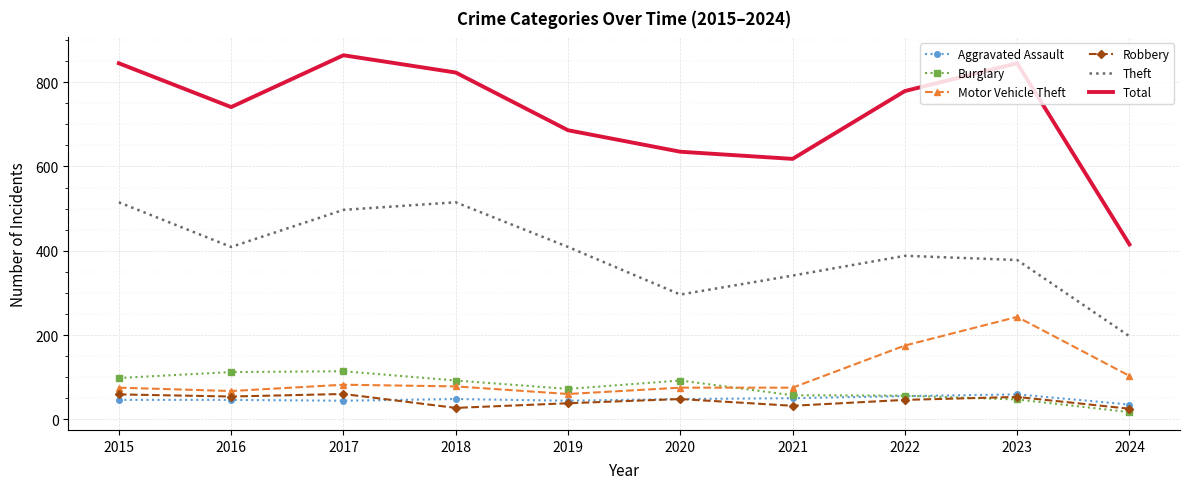

Is it true that Total equals 839 at 2020?

False